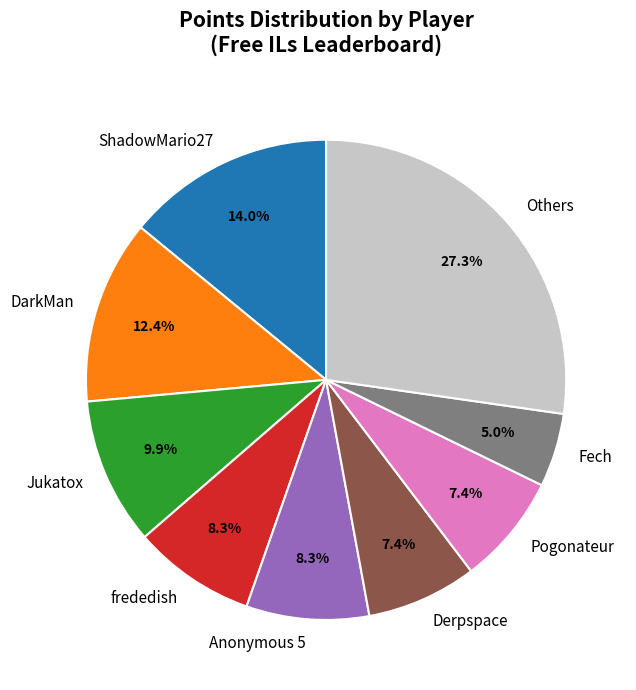

Is there a majority slice in this chart?

No